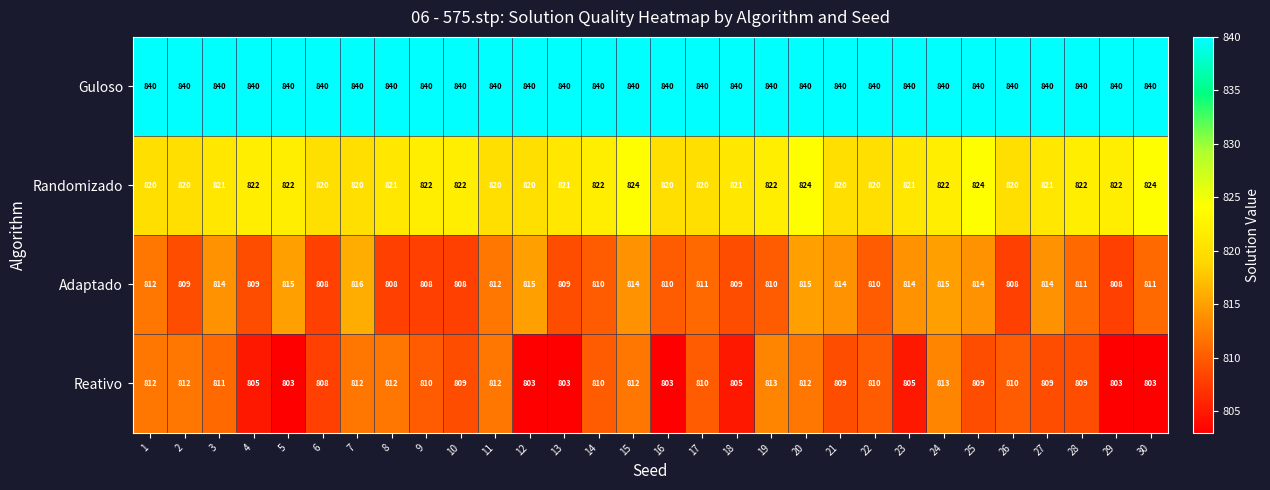

Which series has the largest range (max minus min)?

Reativo